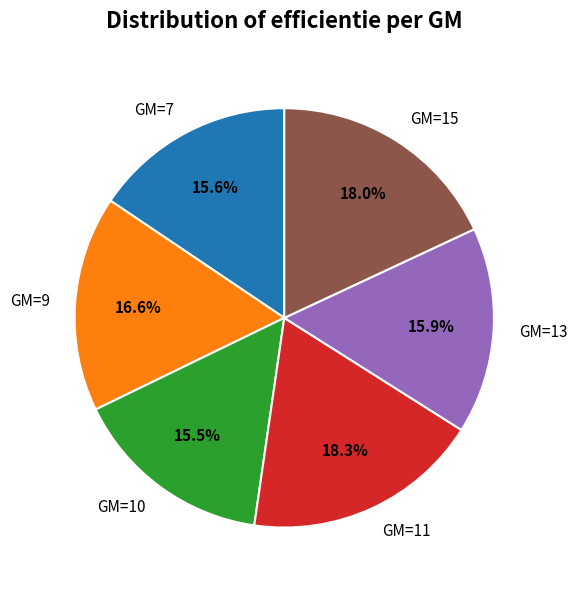

How many slices are in this pie chart?

6